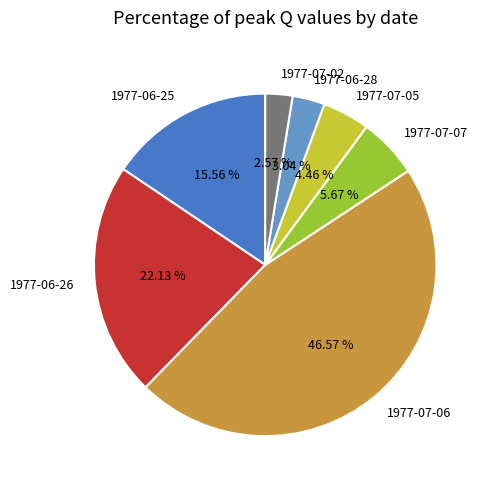

Between 1977-06-25 and 1977-07-05, which is larger?

1977-06-25